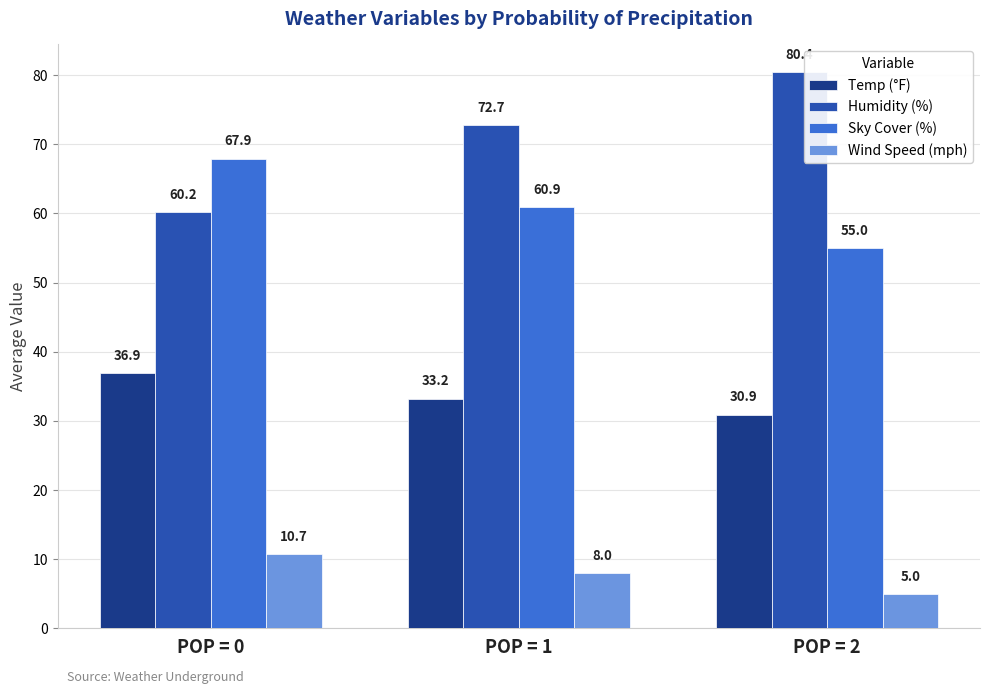

How many groups of bars are there?

3